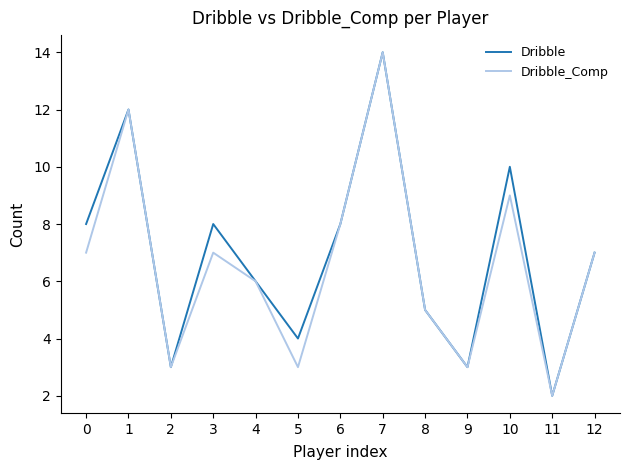

What is the sum of all Dribble values?

90